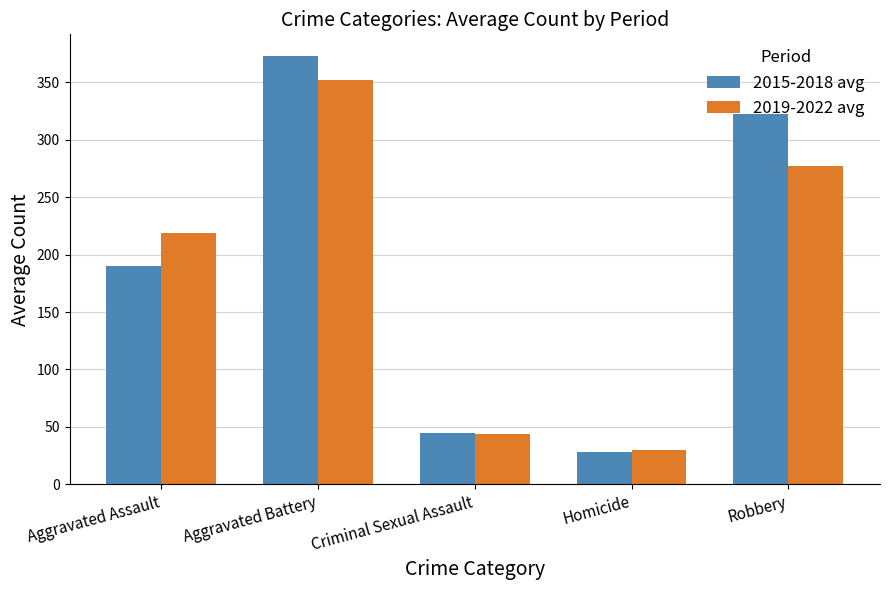

What is the difference between the second highest and second lowest values in the 2019-2022 avg series?

233.5